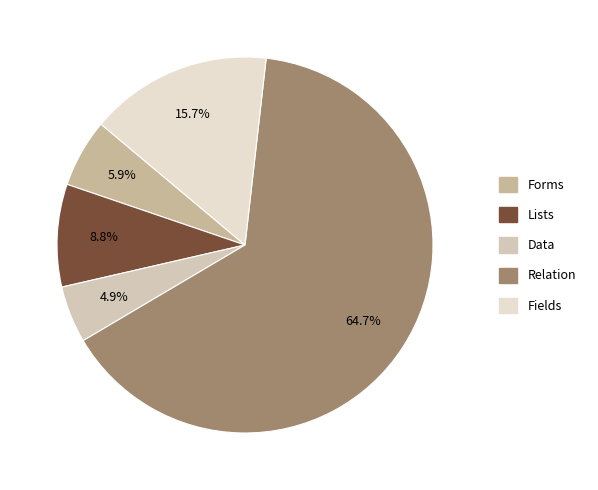

How many slices are in this pie chart?

5